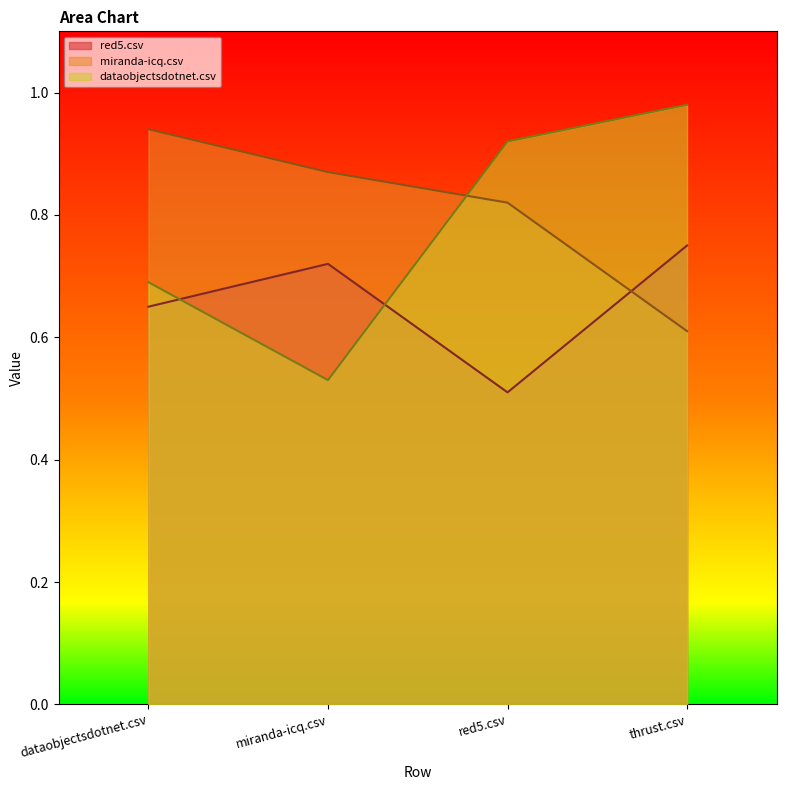

How many distinct data groups are displayed?

3